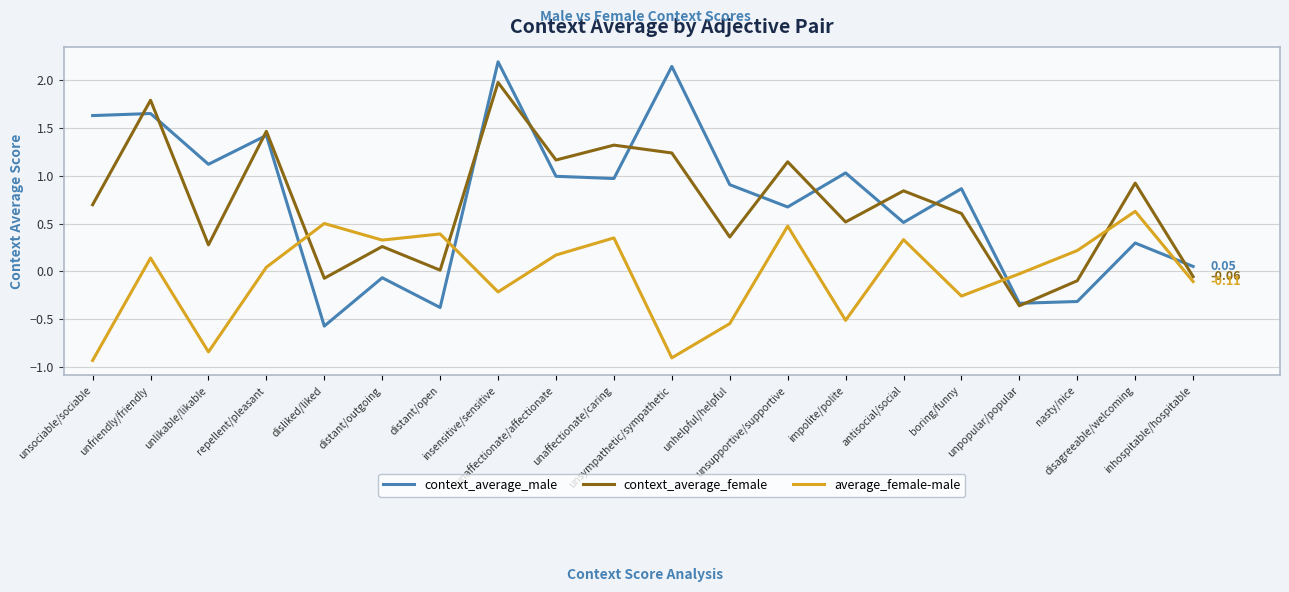

True or false: context_average_female has more than 2 interior local peaks.

True